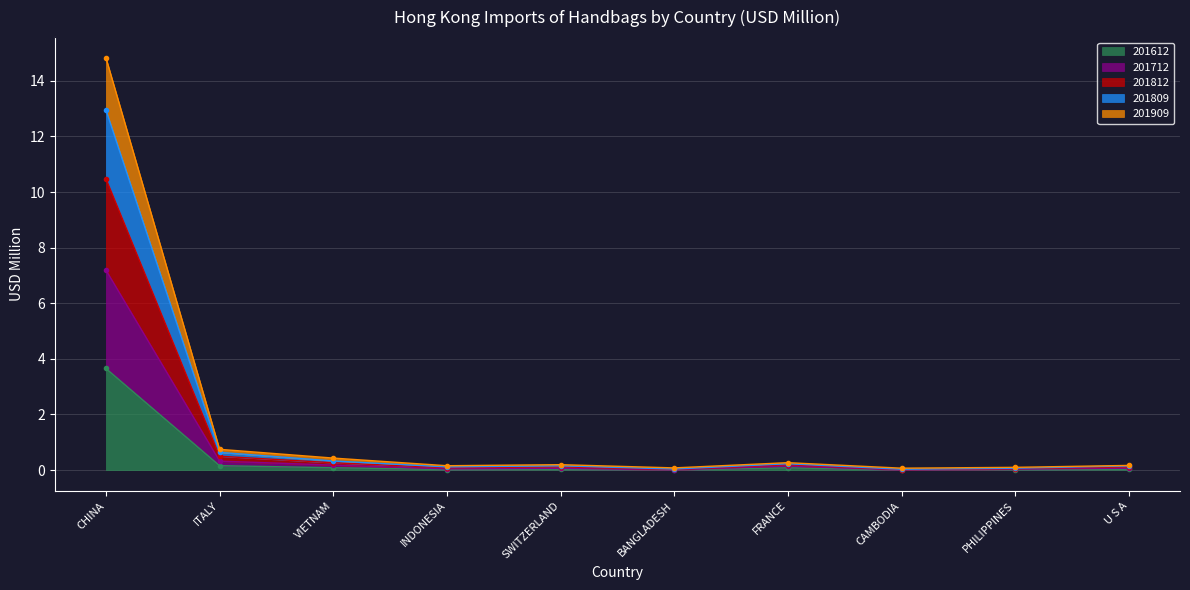

What is the highest value of the 201612 series?

3.7